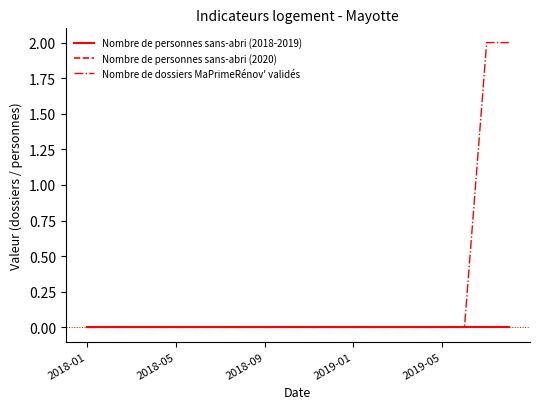

Does the chart display data point markers on the line(s)?

No